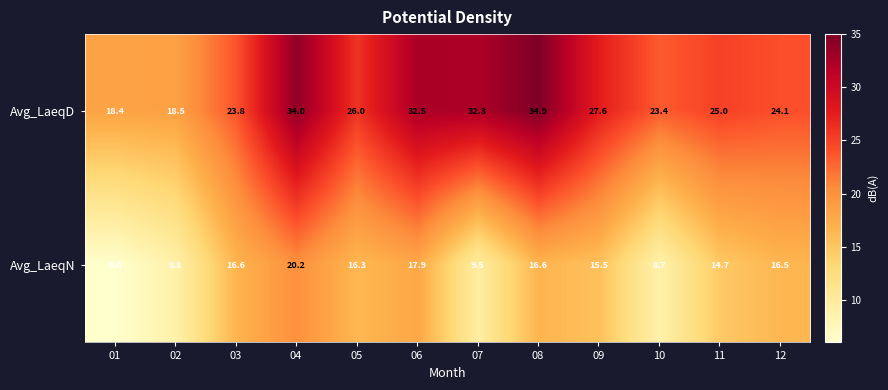

What is the minimum value shown in the chart?

6.0